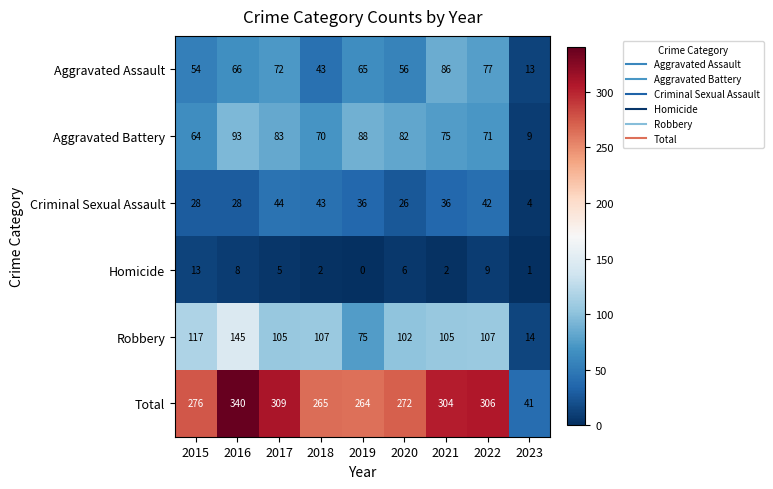

What is the spread (max minus min) of values at 2017?

304